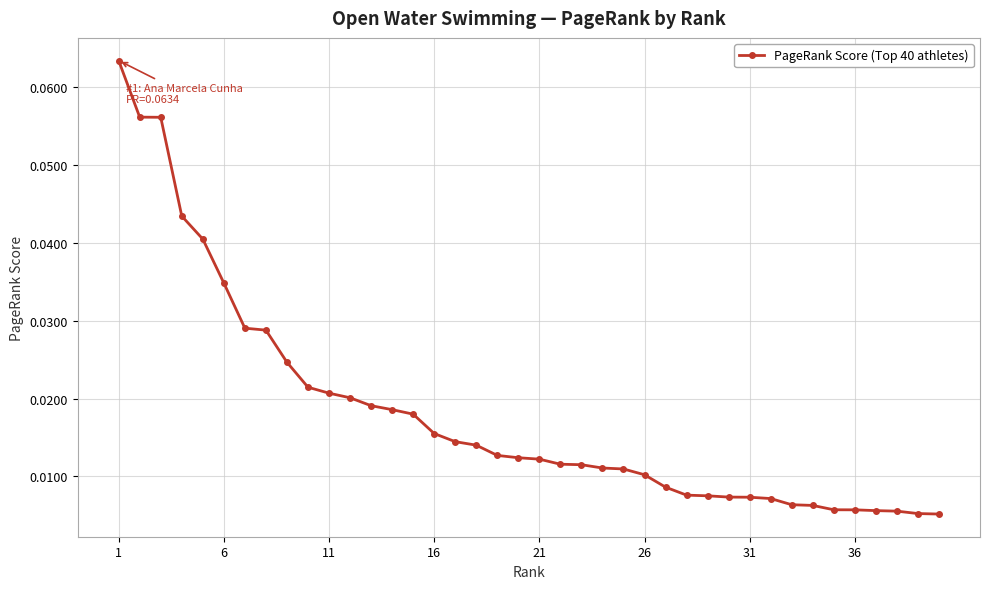

Does the chart display data point markers on the line(s)?

Yes